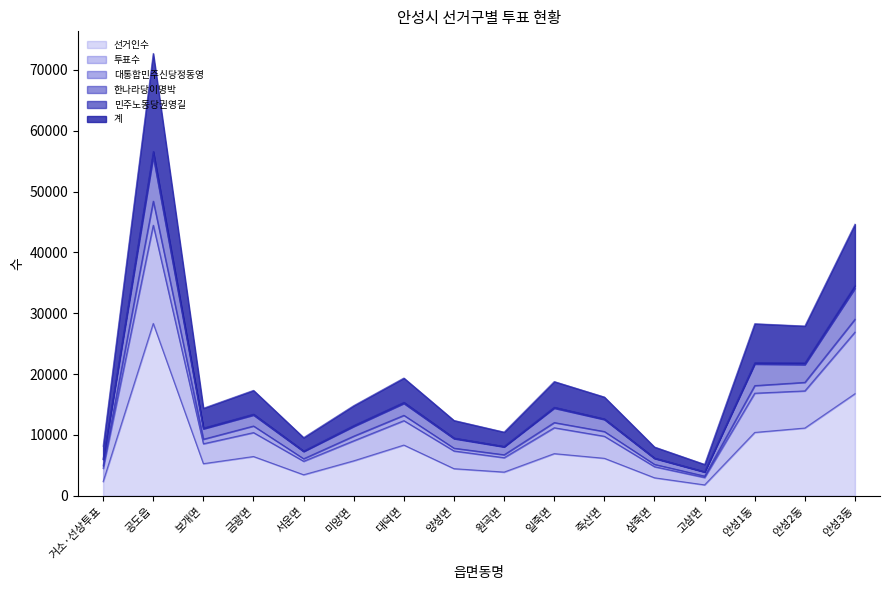

True or false: 선거인수 has a value of 6156 at 죽산면.

True